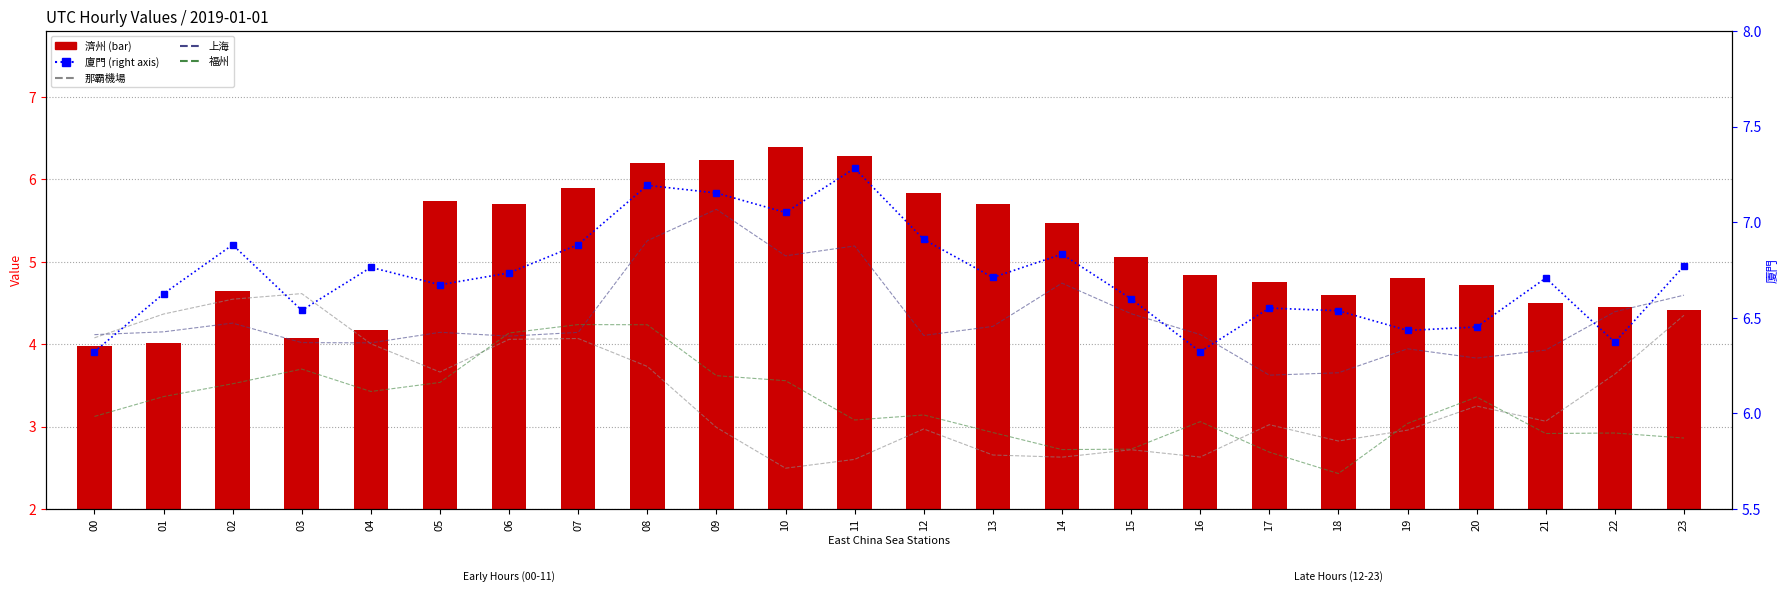

What is the difference between the second highest and minimum values in the 那霸機場 series?

2.1